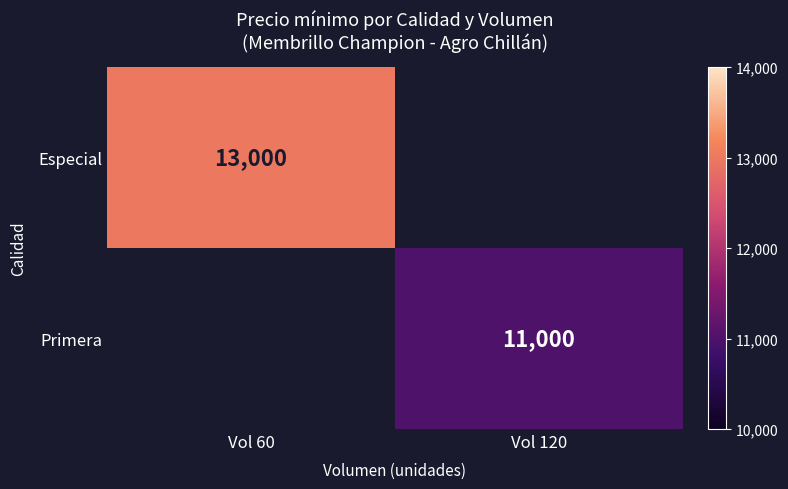

Which has a higher value, Vol 120 or Vol 60?

Vol 60